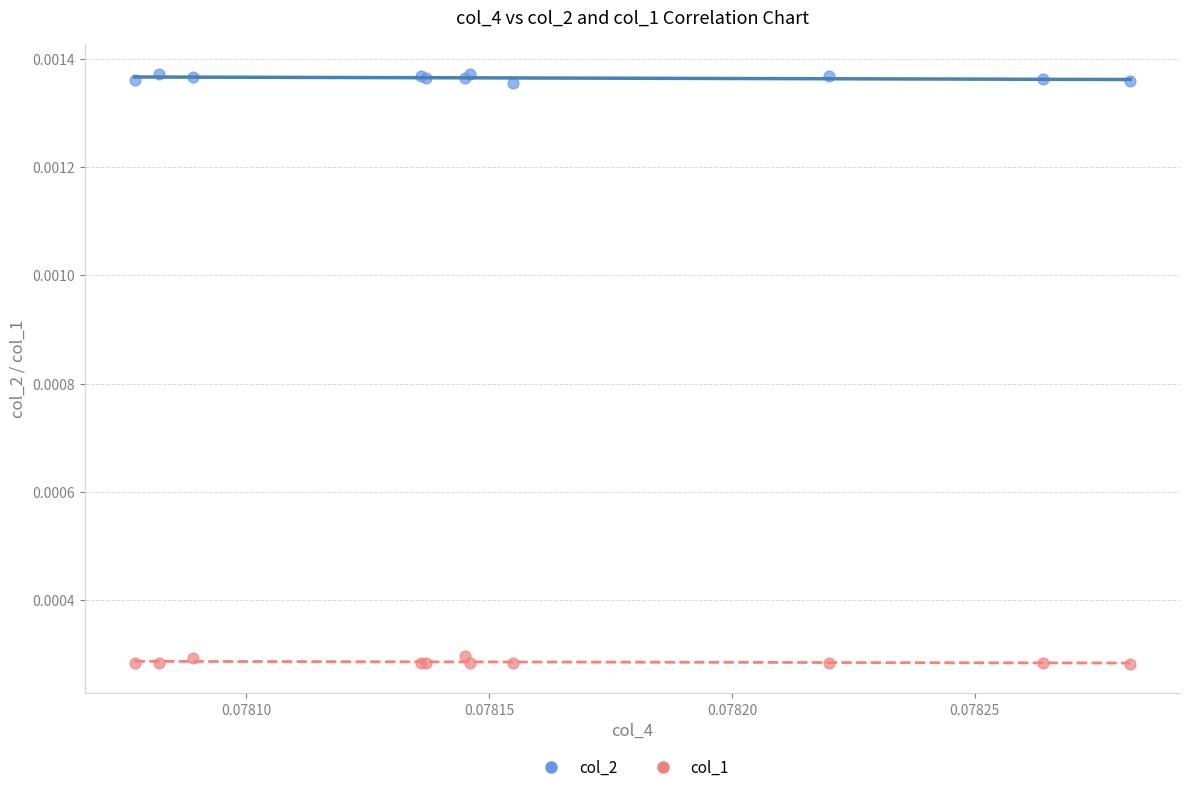

Which series contains the lowest Y value?

col_1